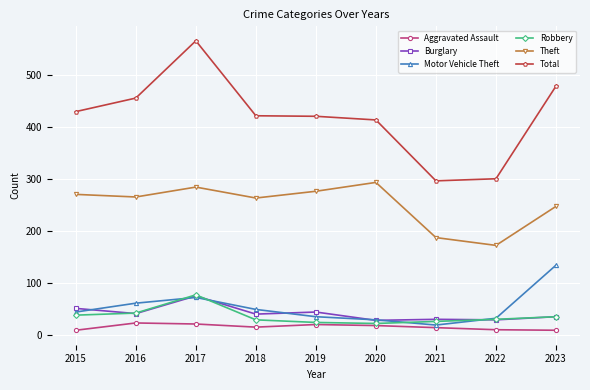

Is it true that Burglary equals 52 at 2022?

False